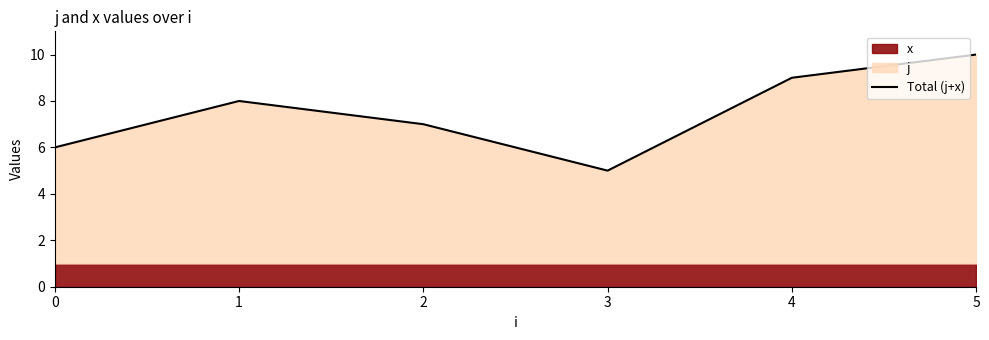

The chart shows a value of 11 at 1. True or false?

False